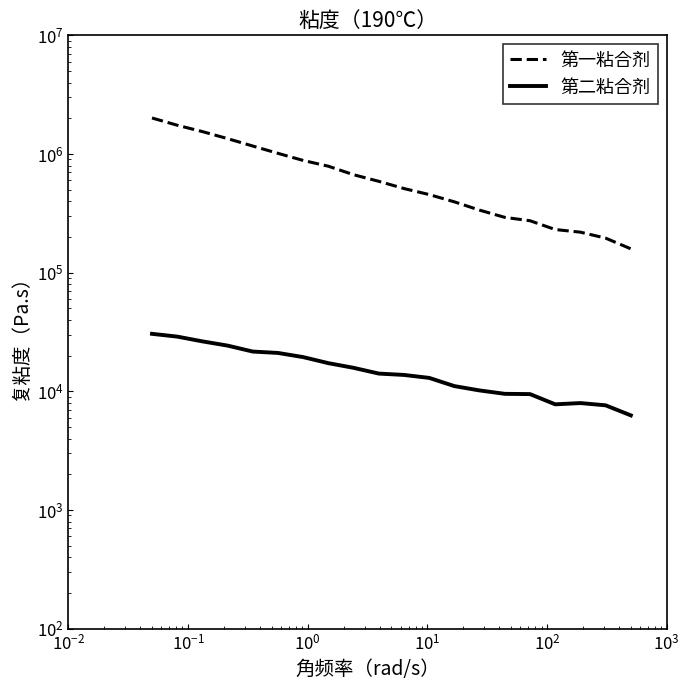

Does the chart have visible grid lines?

No